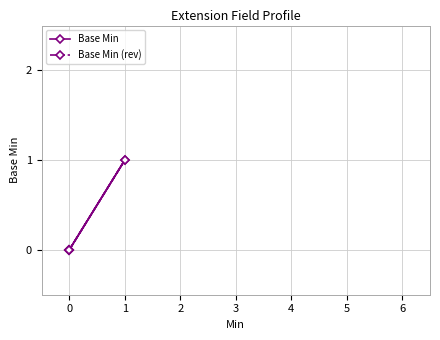

What is the highest value of the Base Min series?

1